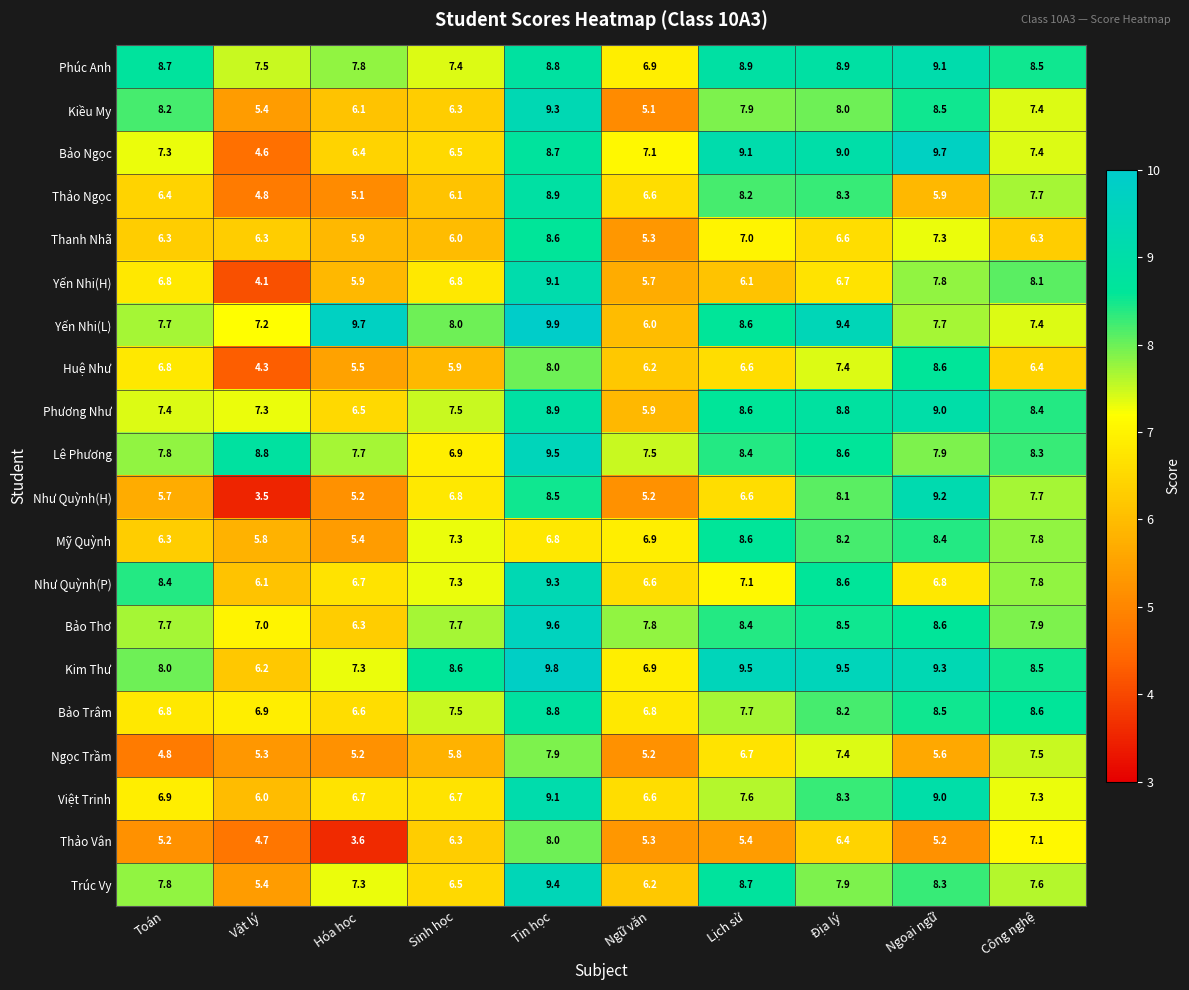

What is the difference between the maximum and minimum values in the Phúc Anh series?

2.2